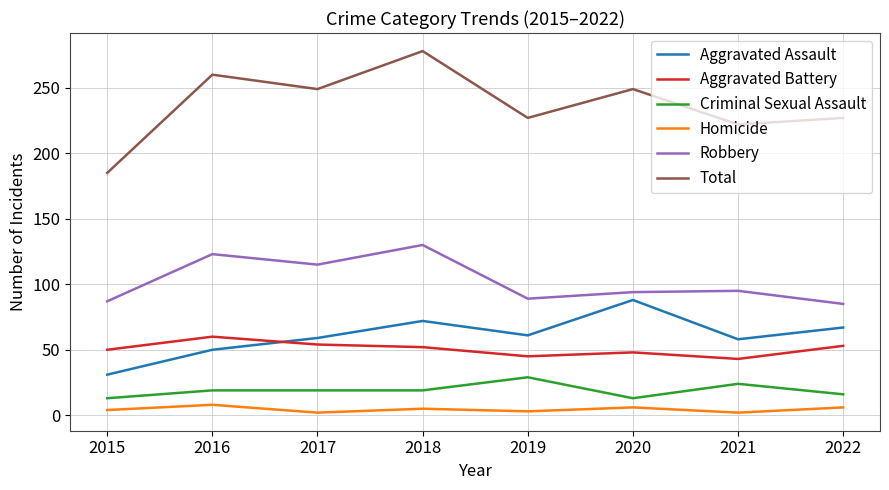

Is the value of Total at 2022 greater than the value of Criminal Sexual Assault at 2020?

Yes